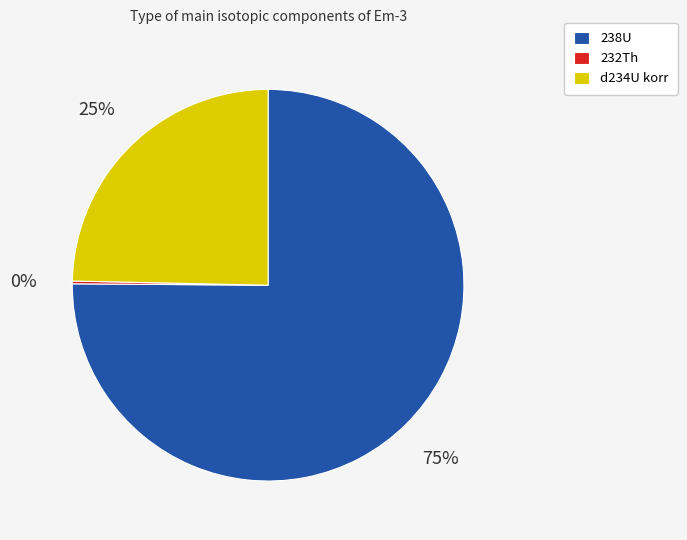

Does 238U account for over 50% of the chart?

Yes